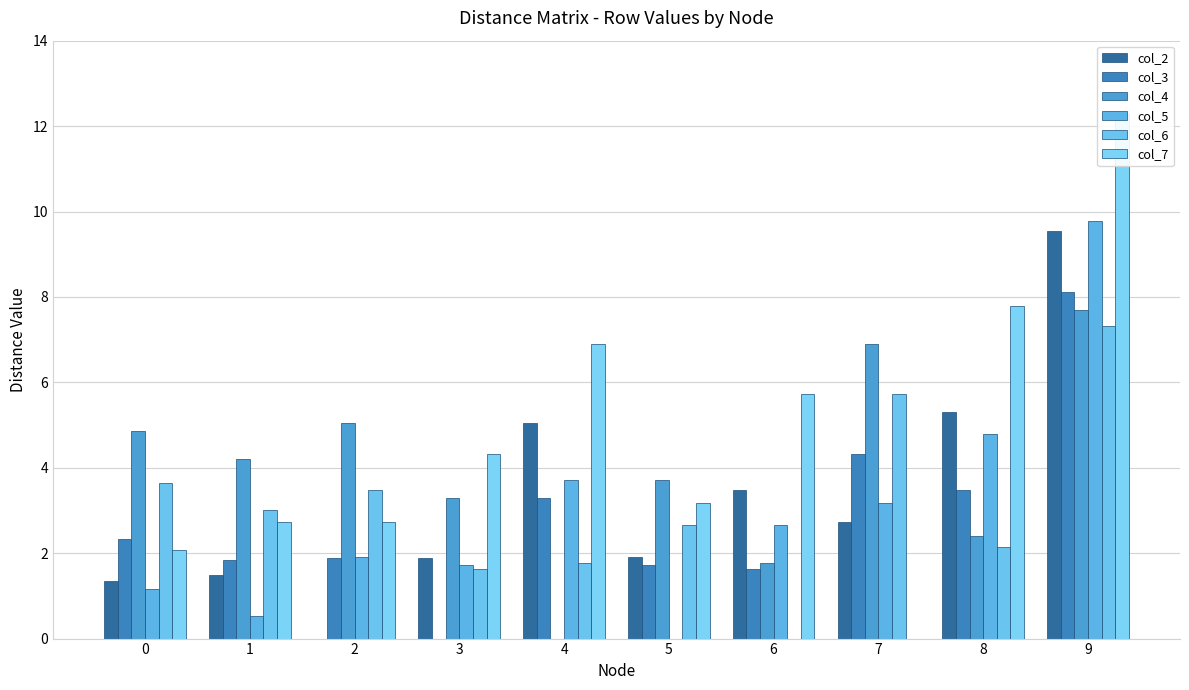

The value of col_2 at 7 is 1.7. True or false?

False